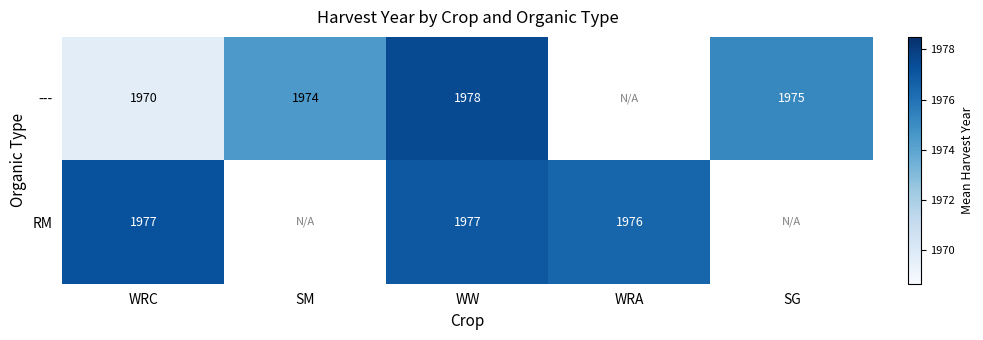

Is the value of RM at WRC greater than the value of --- at WRC?

Yes